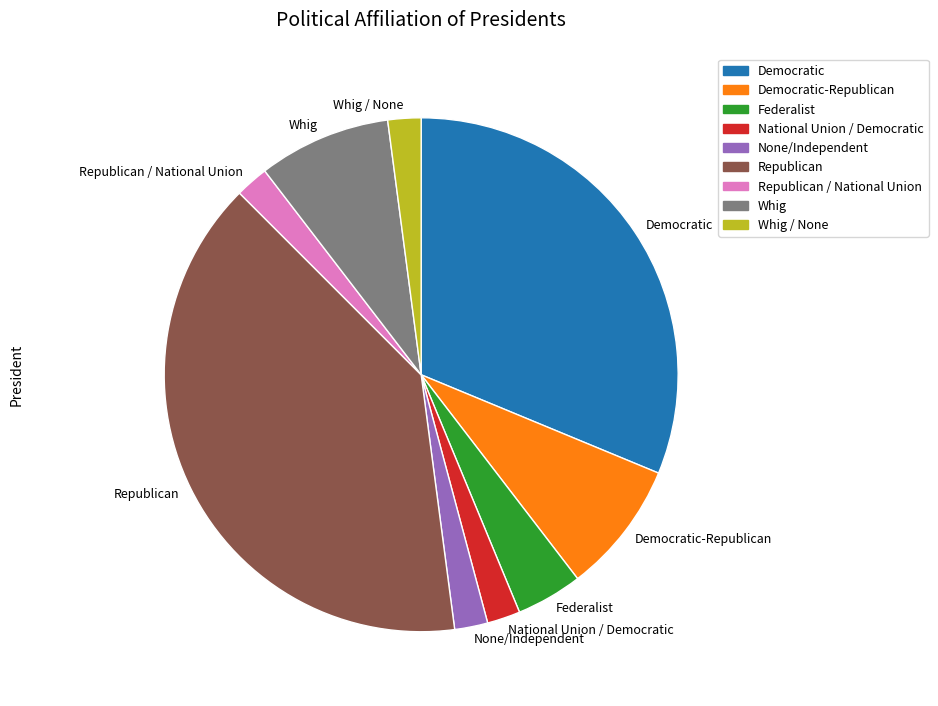

Does any single category account for the majority?

No